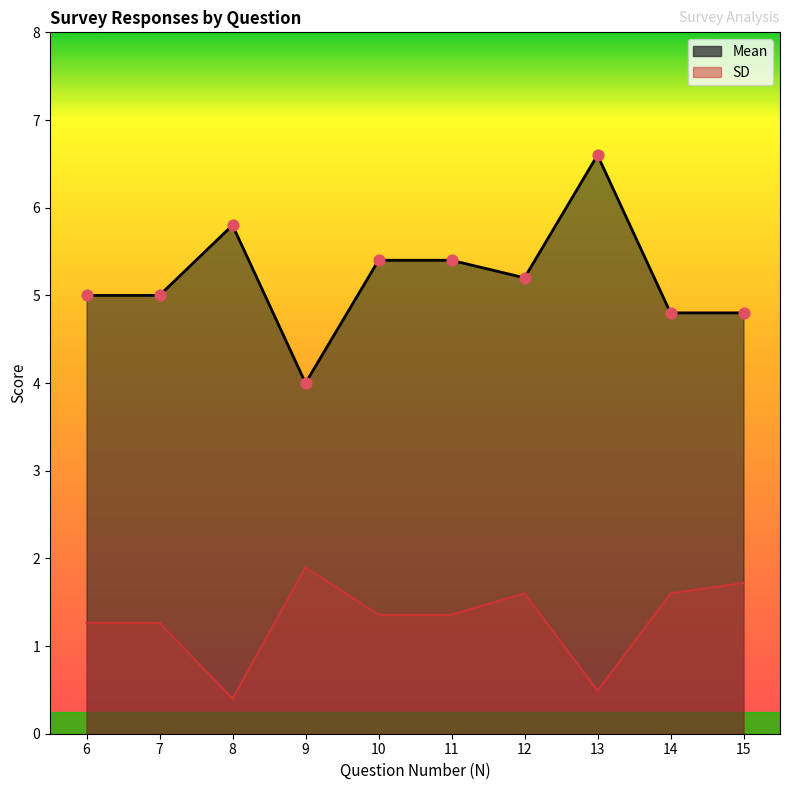

At how many categories does at least one series exceed 1?

10